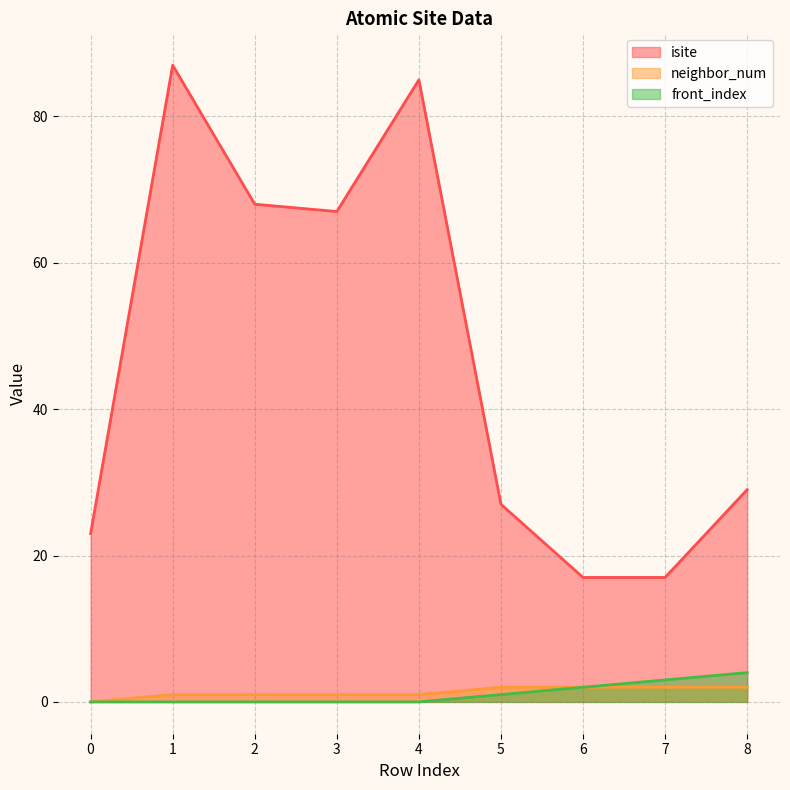

Where is front_index nearest to the value 2?

6